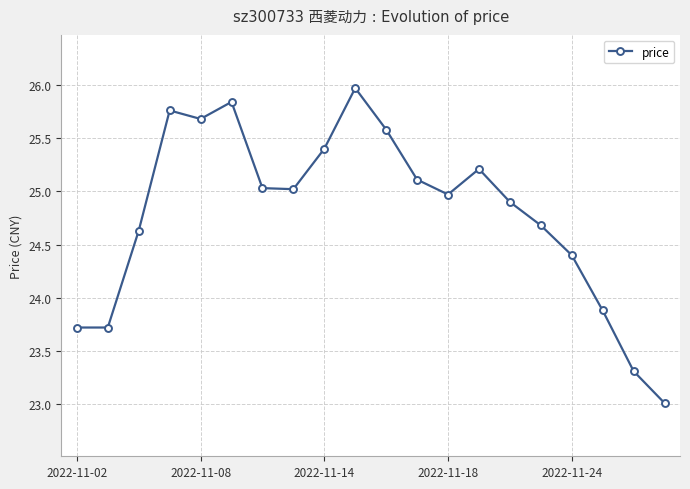

What is the difference between the maximum and minimum values?

3.0